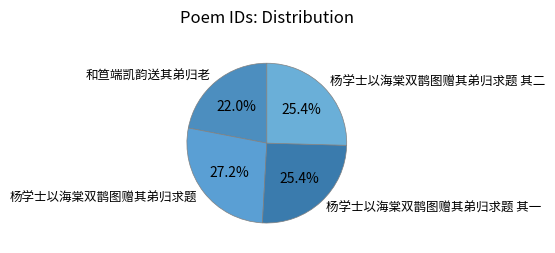

What percentage is NOT represented by 杨学士以海棠双鹊图赠其弟归求题?

72.8%